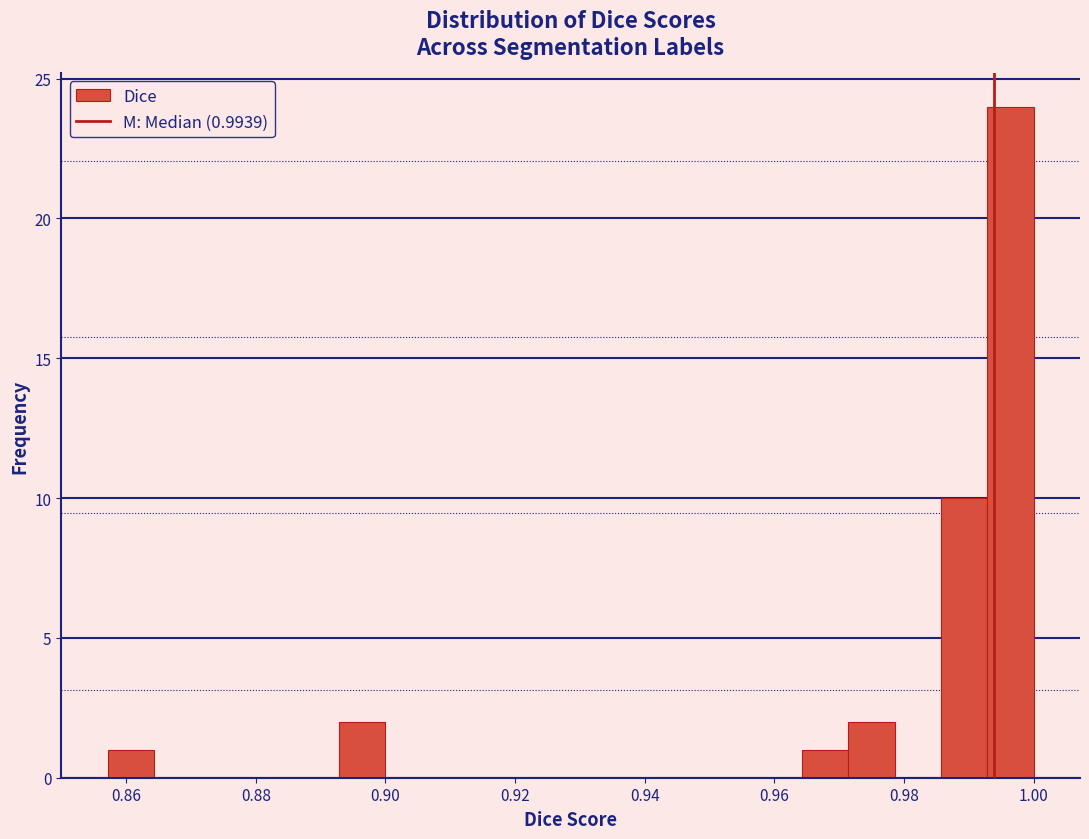

Read against the x-axis, roughly where is the centre of the tallest bar?

0.996